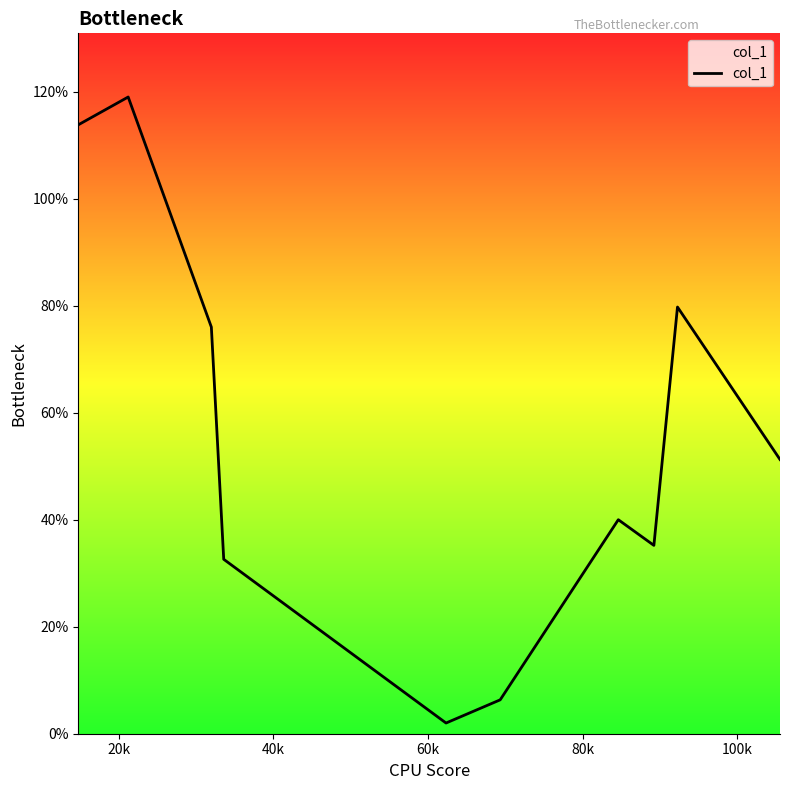

What is the greatest value displayed?

119.0